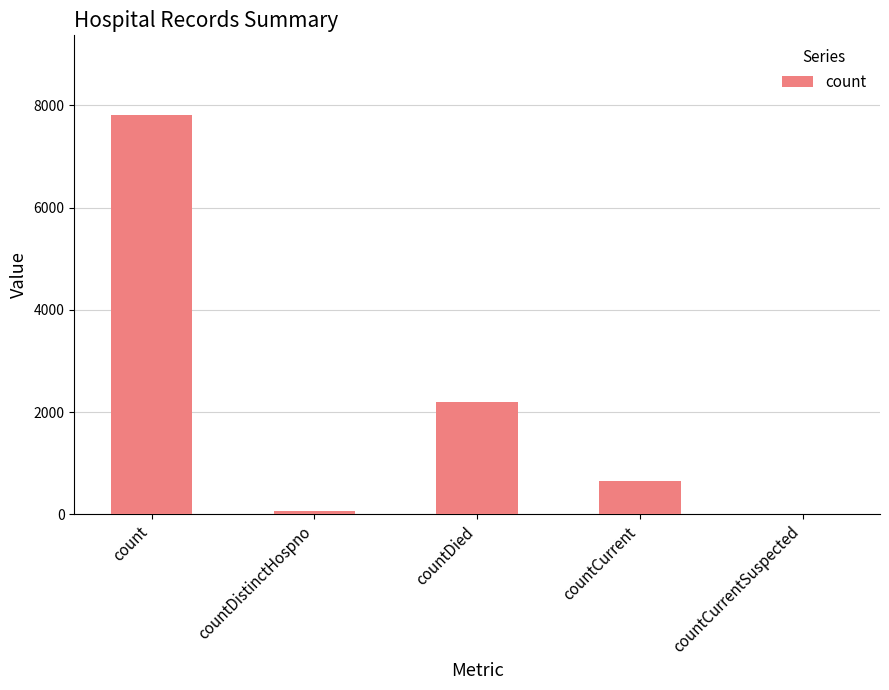

The chart shows a value of 4685 at countCurrentSuspected. True or false?

False